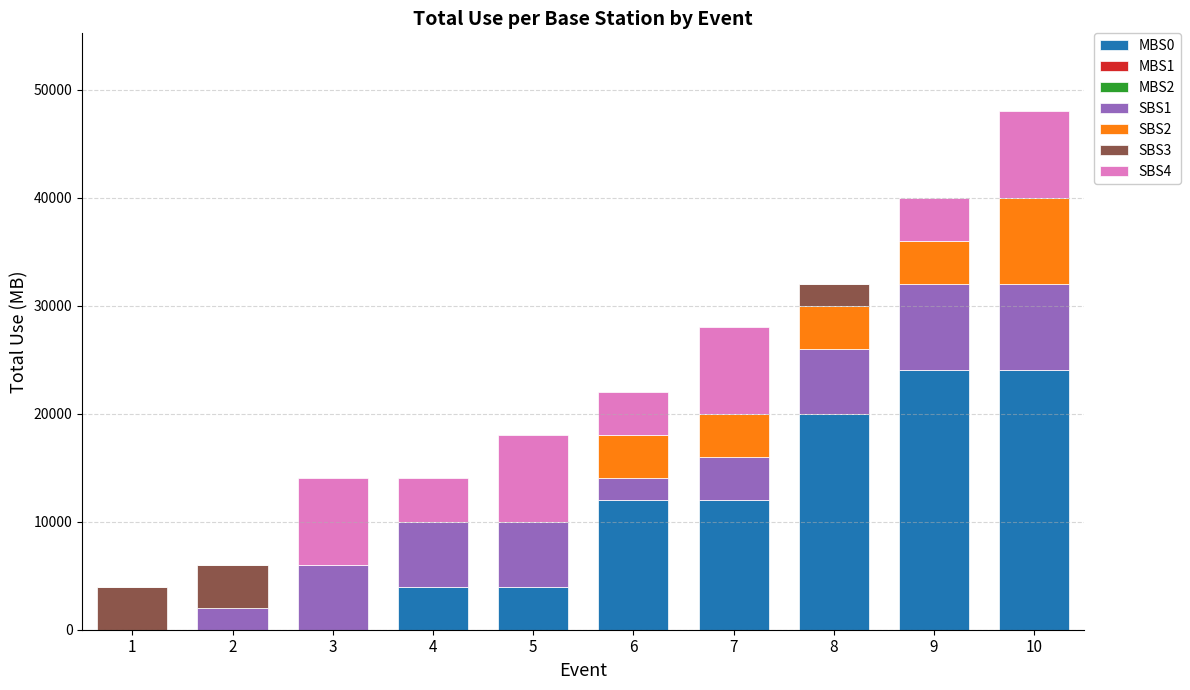

What is the average value of the MBS0 series?

10000